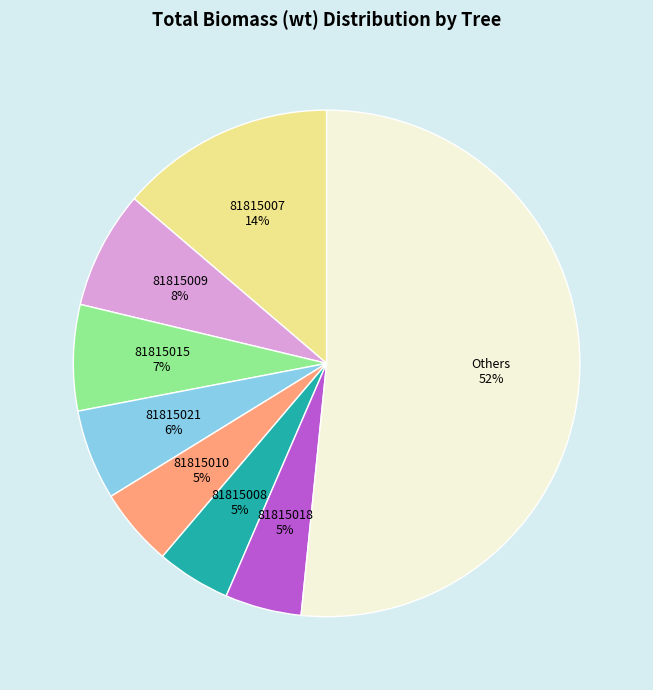

To the nearest percent, what is the average slice percentage?

12%